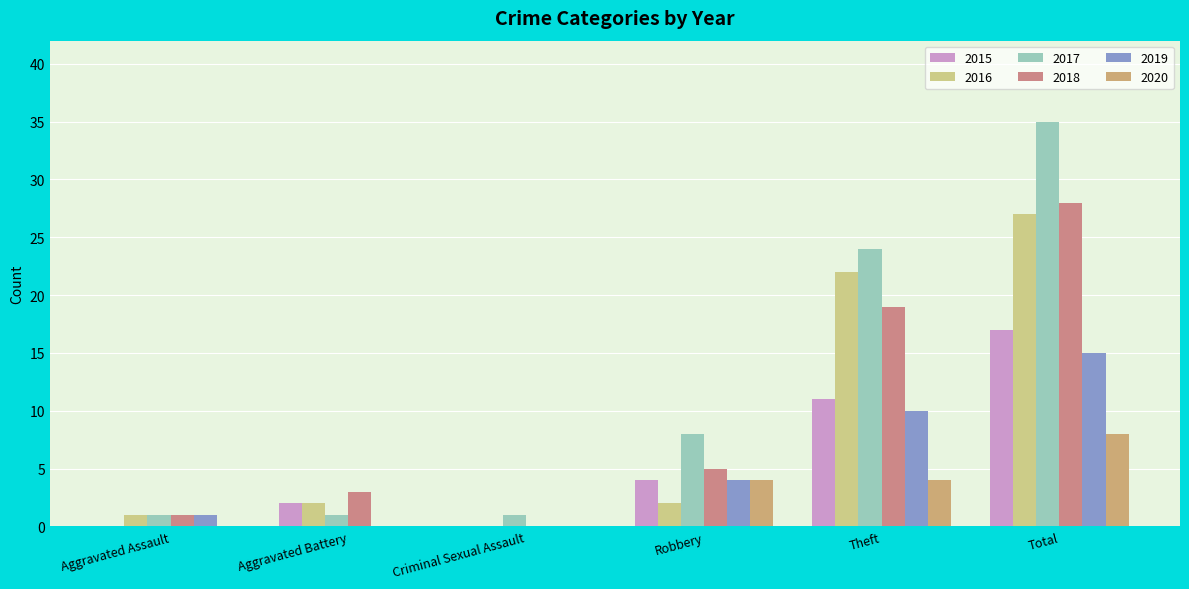

Which series has the largest total across all categories?

2017